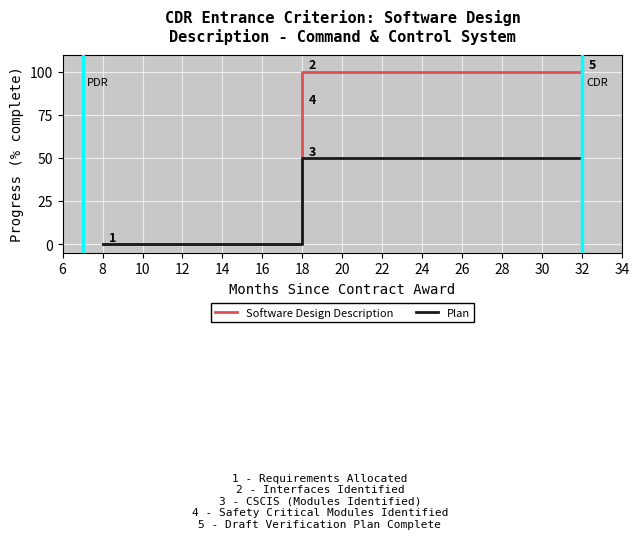

Count the number of data series in this chart.

2